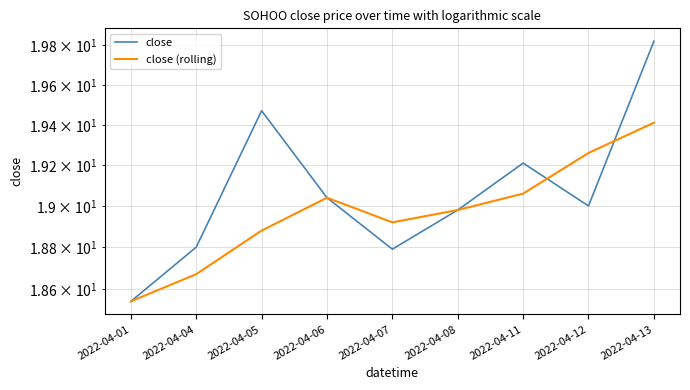

True or false: close (rolling) has a value of 19.0 at 2022-04-08.

True